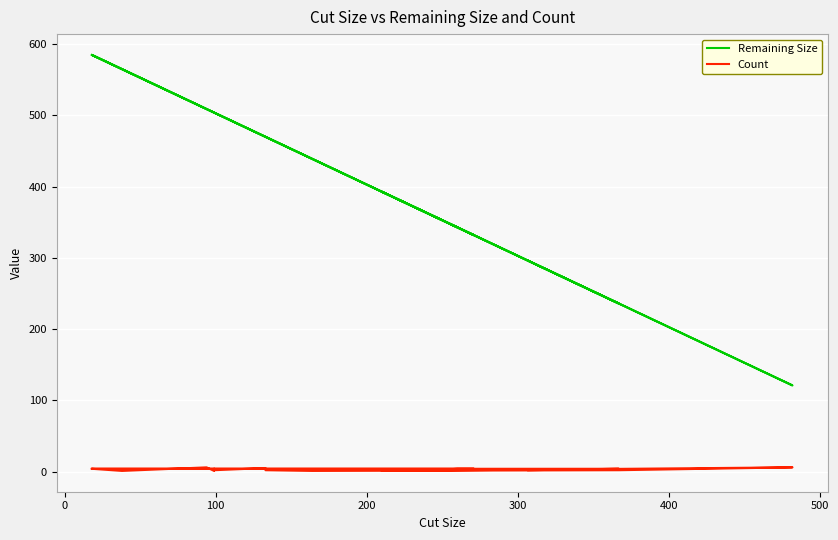

Count the Count values in the range 2 to 4.

11